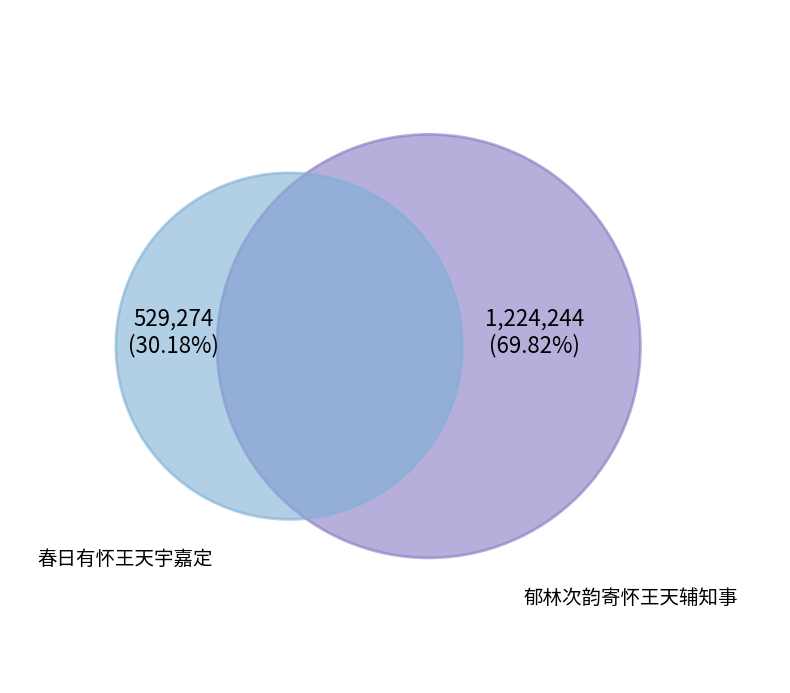

Is it true that 郁林次韵寄怀王天辅知事 is 83% of the pie?

False